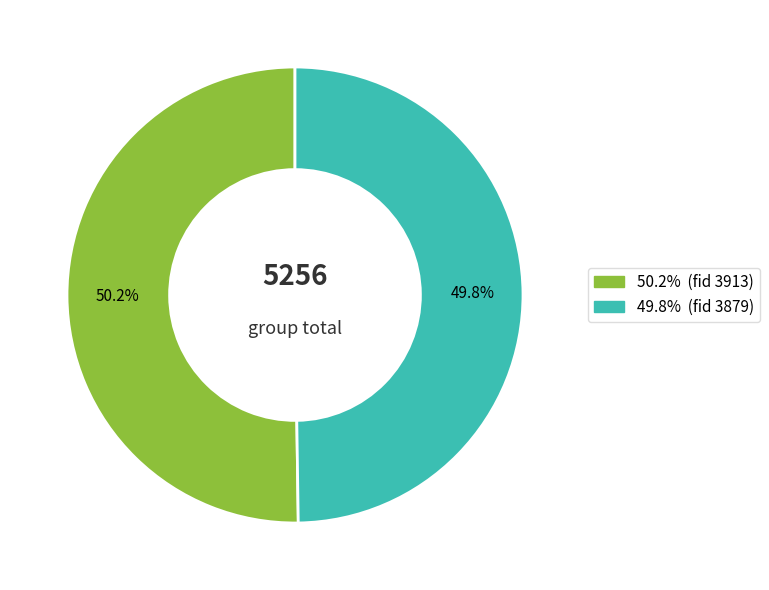

Count the number of slices in the pie.

2